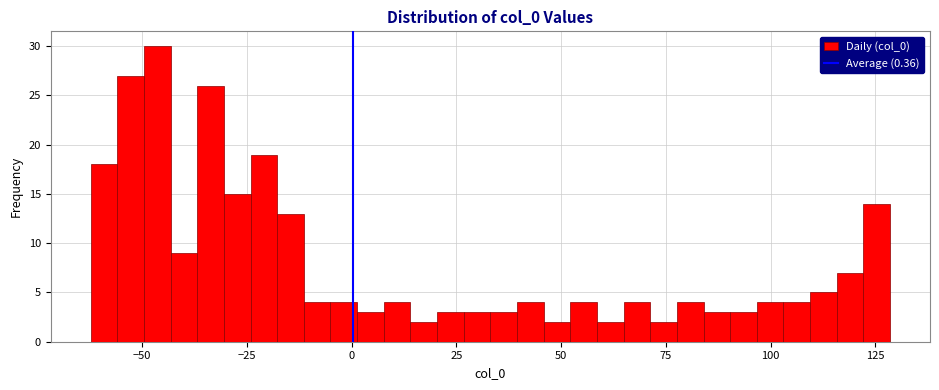

Around what value on the x-axis is the tallest bar? Give the approximate position of its centre, as read against the axis.

-45